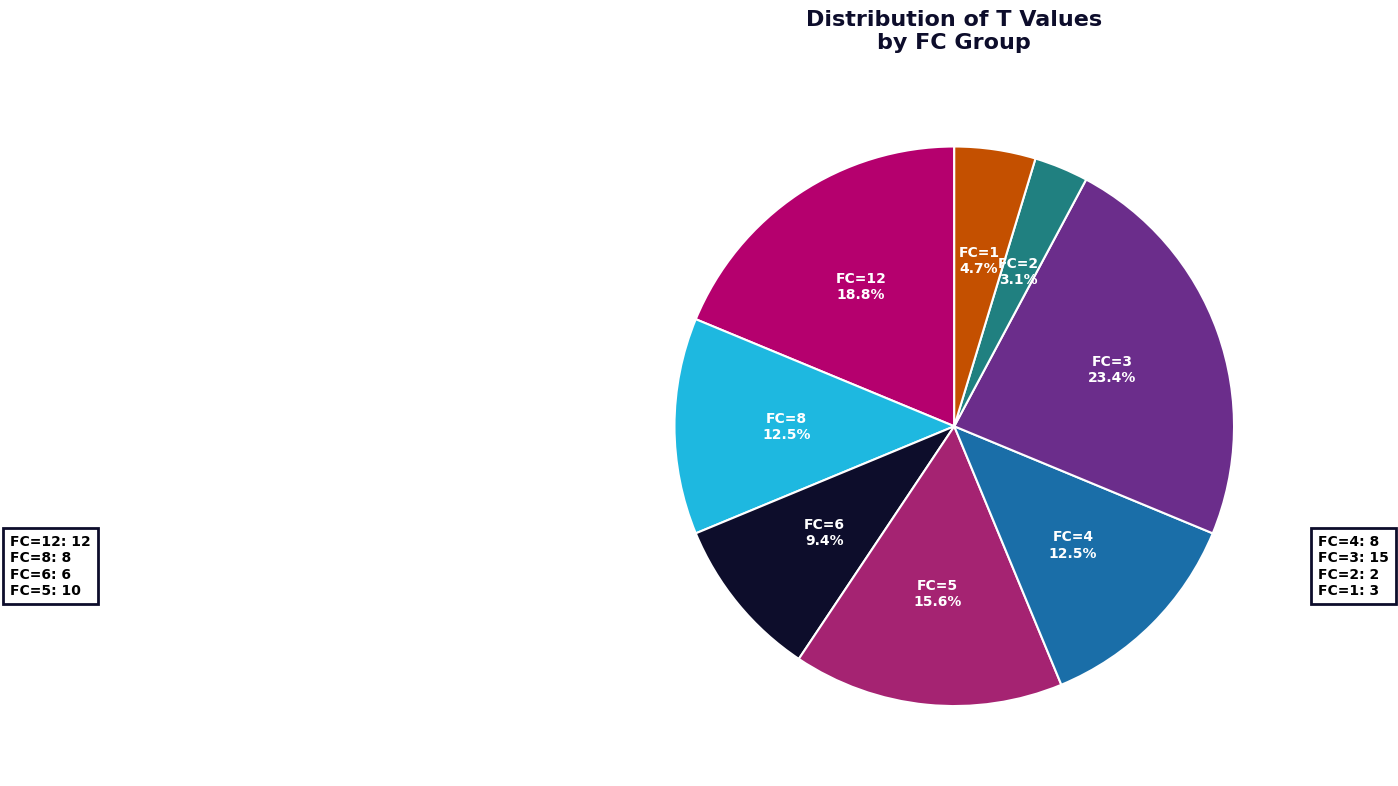

Does FC=1 represent more than half of the total?

No